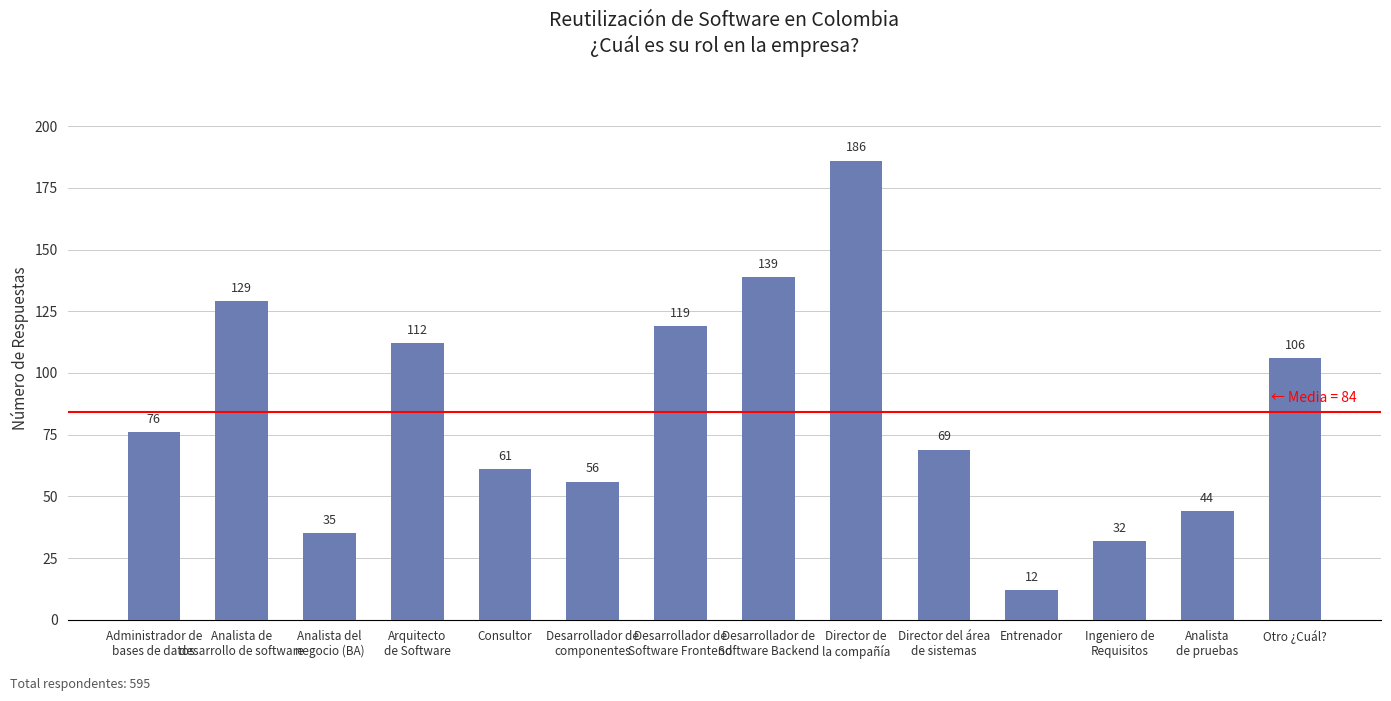

What is the difference between the maximum and minimum values?

174